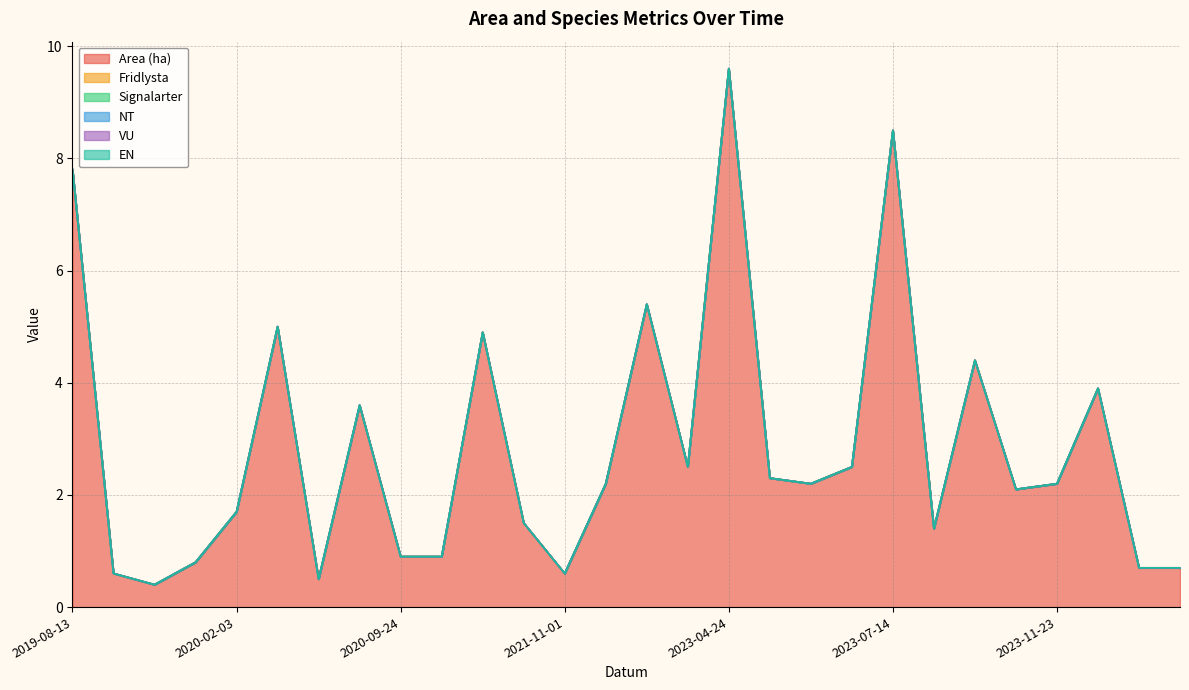

Reading left to right, what are all the values shown in this chart?

Area (ha): 7.8	0.6	0.4	0.8	1.7	5.0	0.5	3.6	0.9	0.9	4.9	1.5	0.6	2.2	5.4	2.5	9.6	2.3	2.2	2.5	8.5	1.4	4.4	2.1	2.2	3.9	0.7	0.7
Fridlysta: 0.0	0.0	0.0	0.0	0.0	0.0	0.0	0.0	0.0	0.0	0.0	0.0	0.0	0.0	0.0	0.0	0.0	0.0	0.0	0.0	0.0	0.0	0.0	0.0	0.0	0.0	0.0	0.0
Signalarter: 0.0	0.0	0.0	0.0	0.0	0.0	0.0	0.0	0.0	0.0	0.0	0.0	0.0	0.0	0.0	0.0	0.0	0.0	0.0	0.0	0.0	0.0	0.0	0.0	0.0	0.0	0.0	0.0
NT: 0.0	0.0	0.0	0.0	0.0	0.0	0.0	0.0	0.0	0.0	0.0	0.0	0.0	0.0	0.0	0.0	0.0	0.0	0.0	0.0	0.0	0.0	0.0	0.0	0.0	0.0	0.0	0.0
VU: 0.0	0.0	0.0	0.0	0.0	0.0	0.0	0.0	0.0	0.0	0.0	0.0	0.0	0.0	0.0	0.0	0.0	0.0	0.0	0.0	0.0	0.0	0.0	0.0	0.0	0.0	0.0	0.0
EN: 0.0	0.0	0.0	0.0	0.0	0.0	0.0	0.0	0.0	0.0	0.0	0.0	0.0	0.0	0.0	0.0	0.0	0.0	0.0	0.0	0.0	0.0	0.0	0.0	0.0	0.0	0.0	0.0